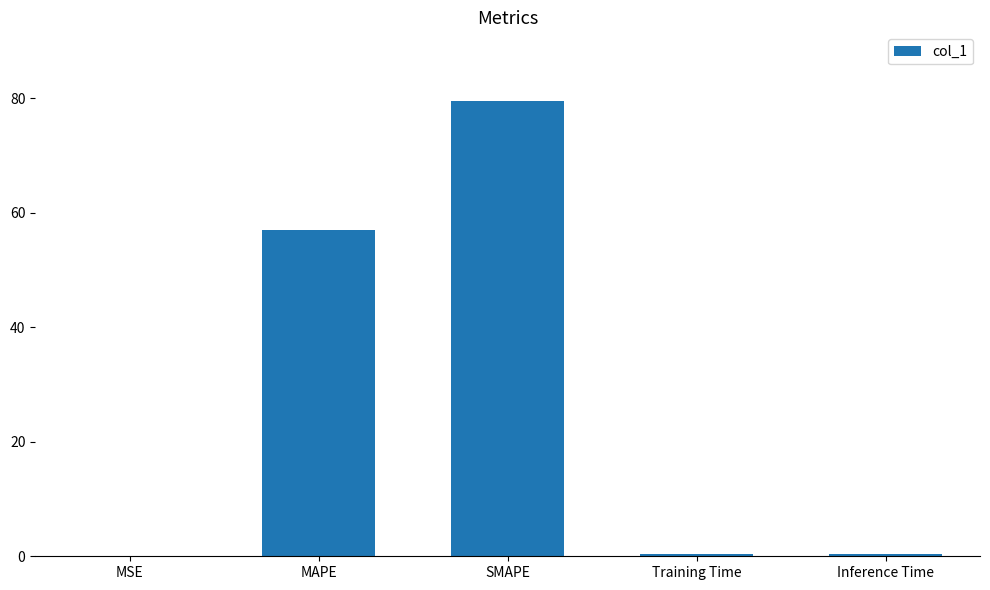

Which has a higher value, Inference Time or SMAPE?

SMAPE